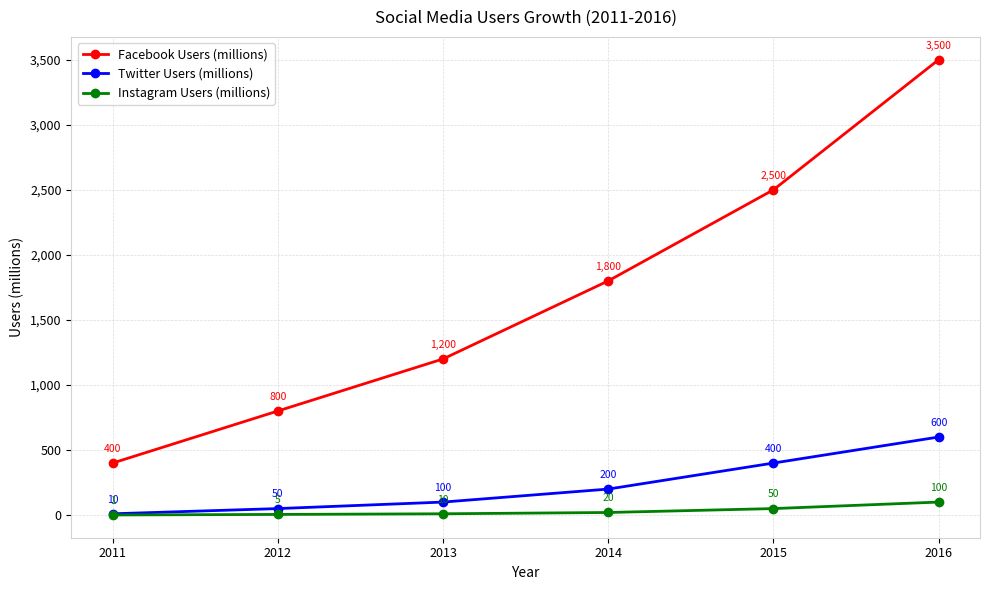

The value of Twitter Users (millions) at 2016 is 600. True or false?

True